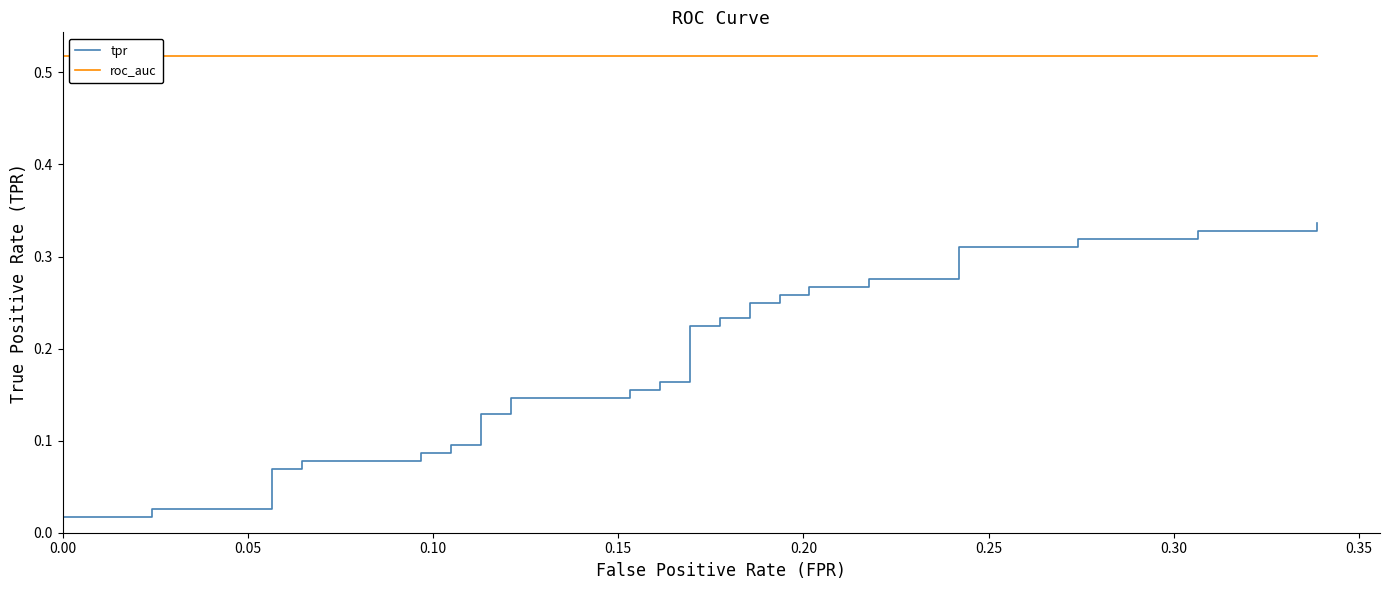

True or false: roc_auc and tpr intersect in this chart.

False